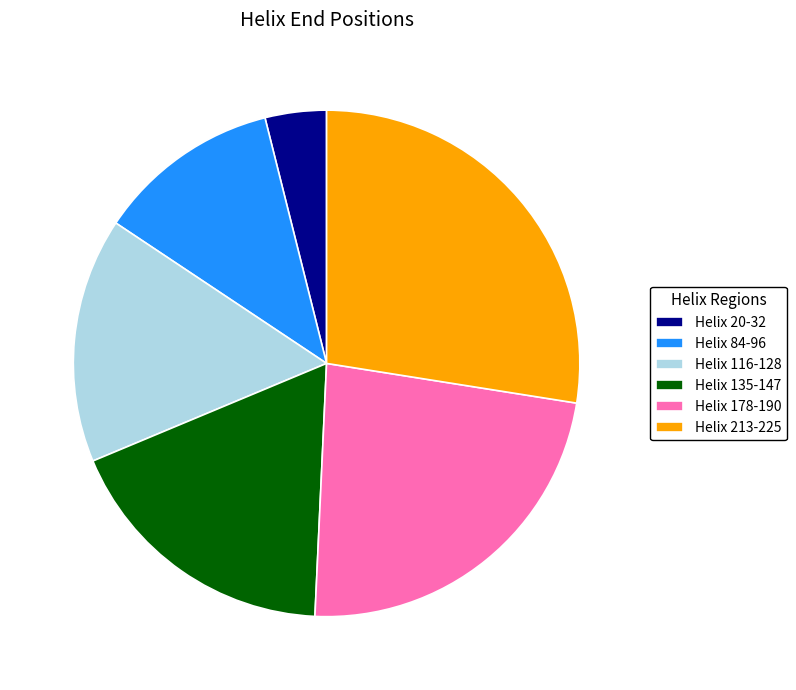

Is Helix 84-96 the majority of the pie?

No